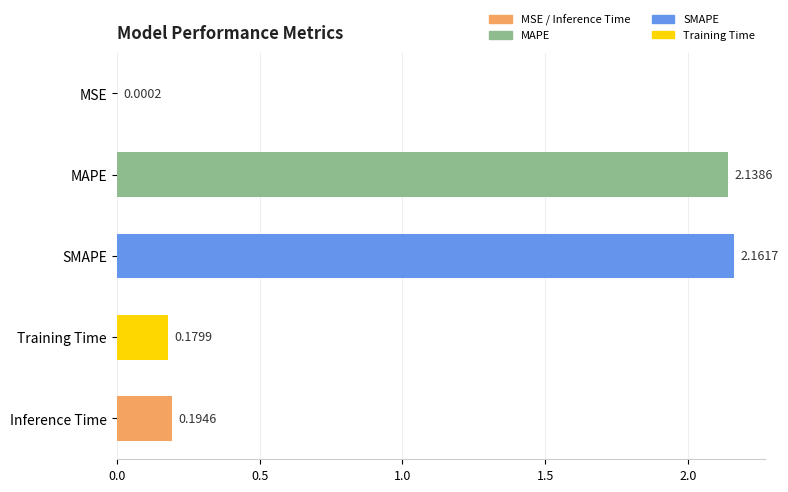

Which category has the highest value across all series?

SMAPE